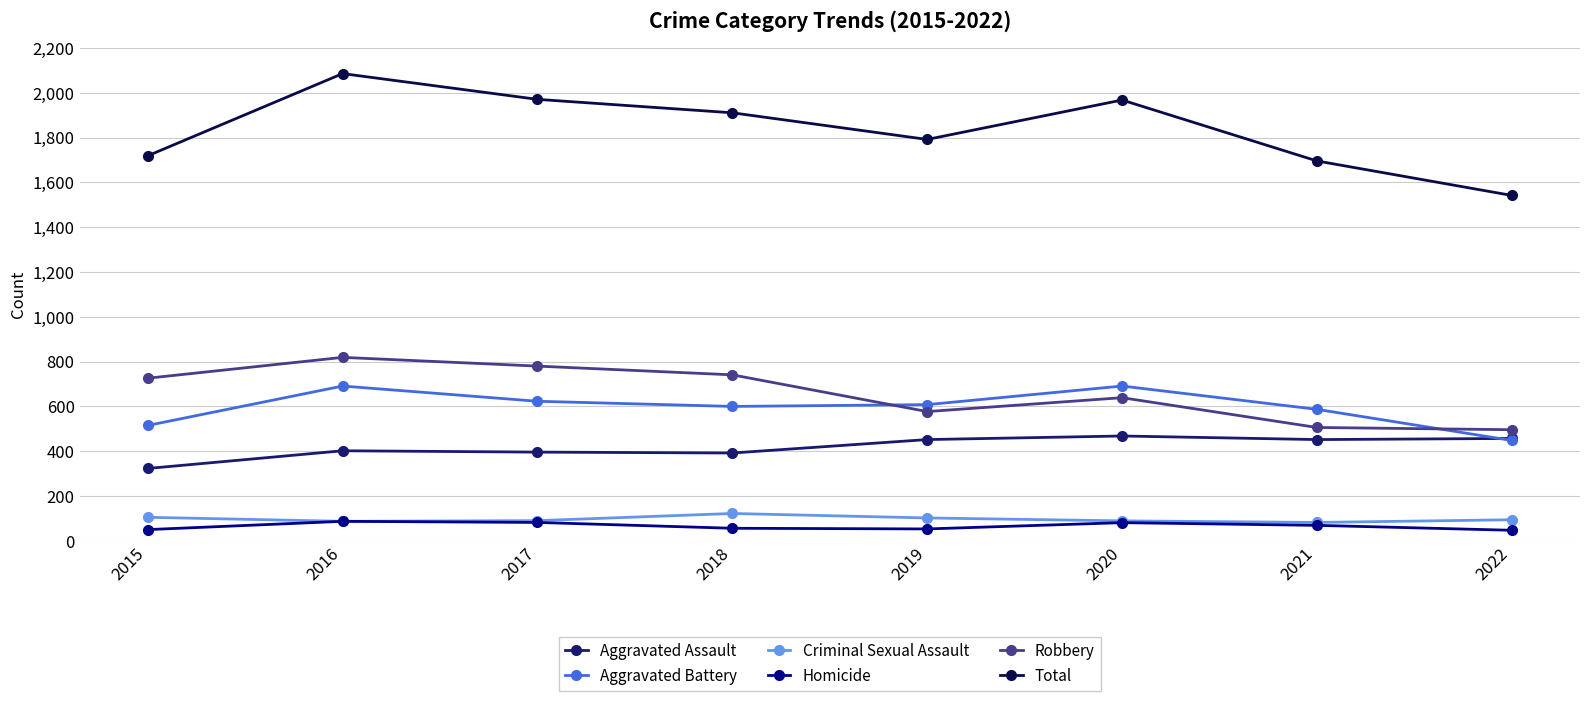

Between 2017 and 2022, which series saw the biggest shift?

Total